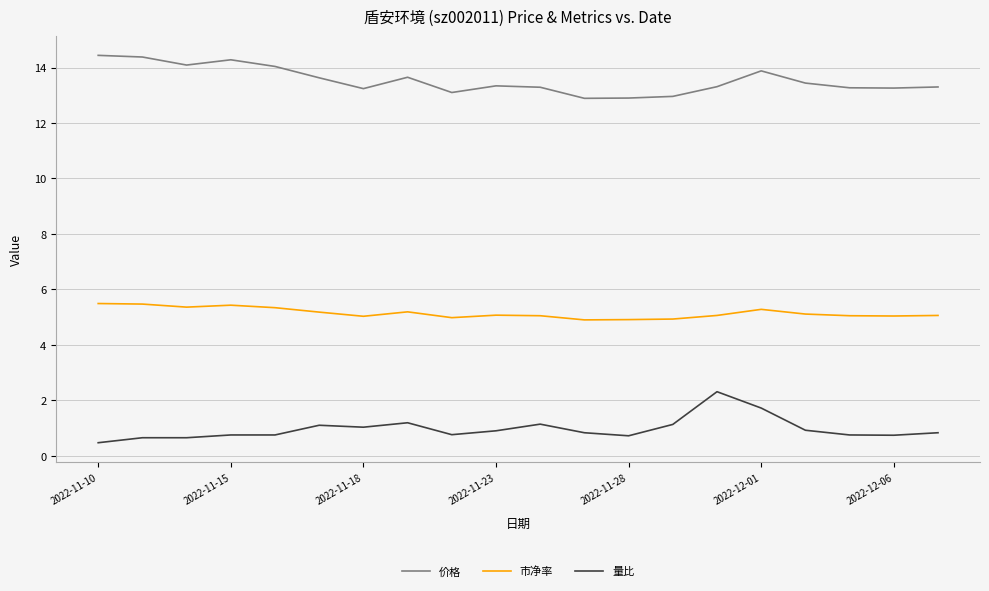

List the series in order of their overall mean, lowest first.

量比, 市净率, 价格